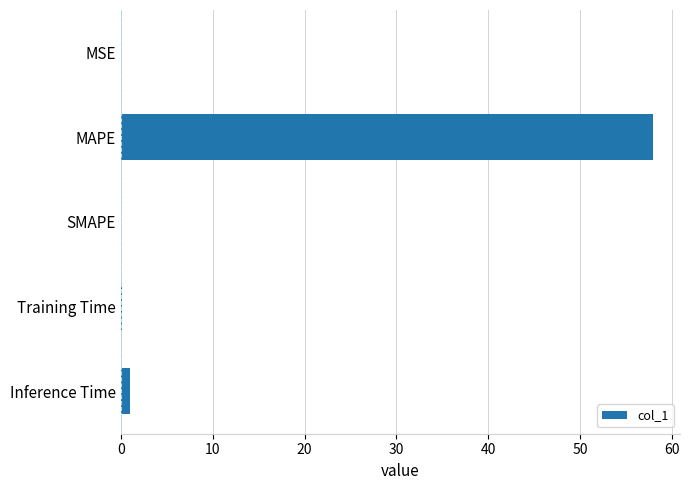

What value does the data have at MAPE?

58.0